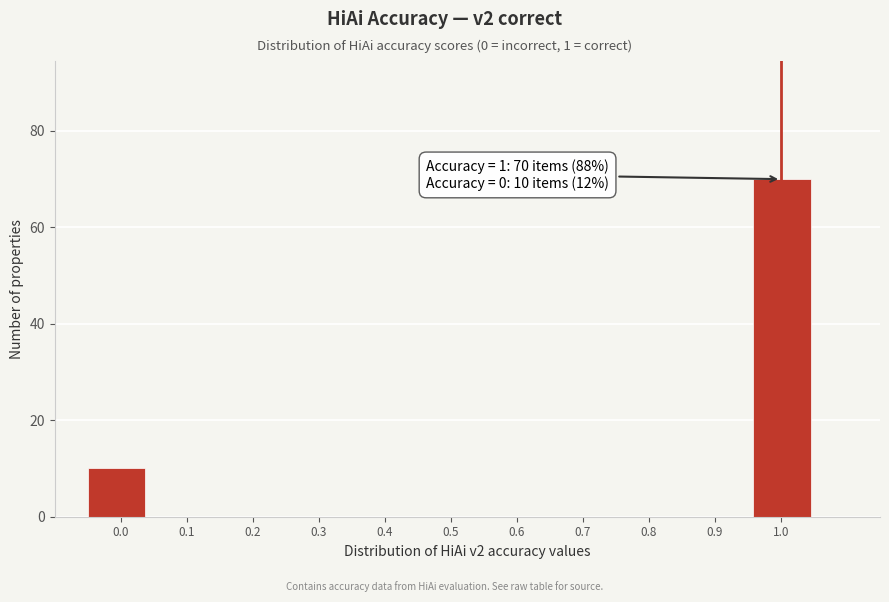

Which range on the x-axis has the tallest bar?

0.96 to 1.05